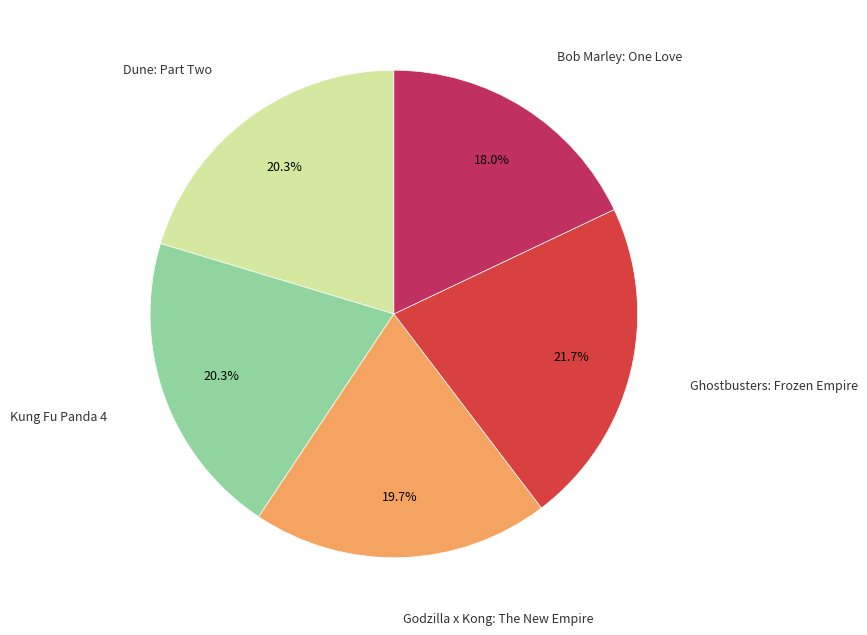

How many slices are in this pie chart?

5